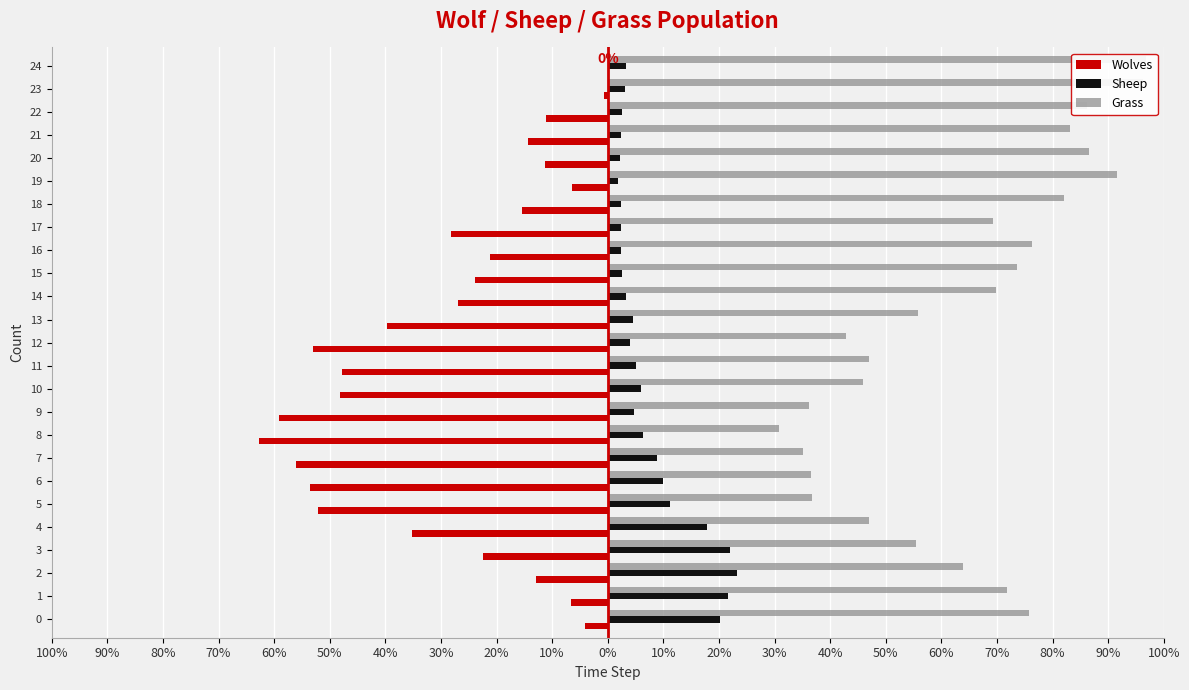

At which category is the sum across all series the highest?

24